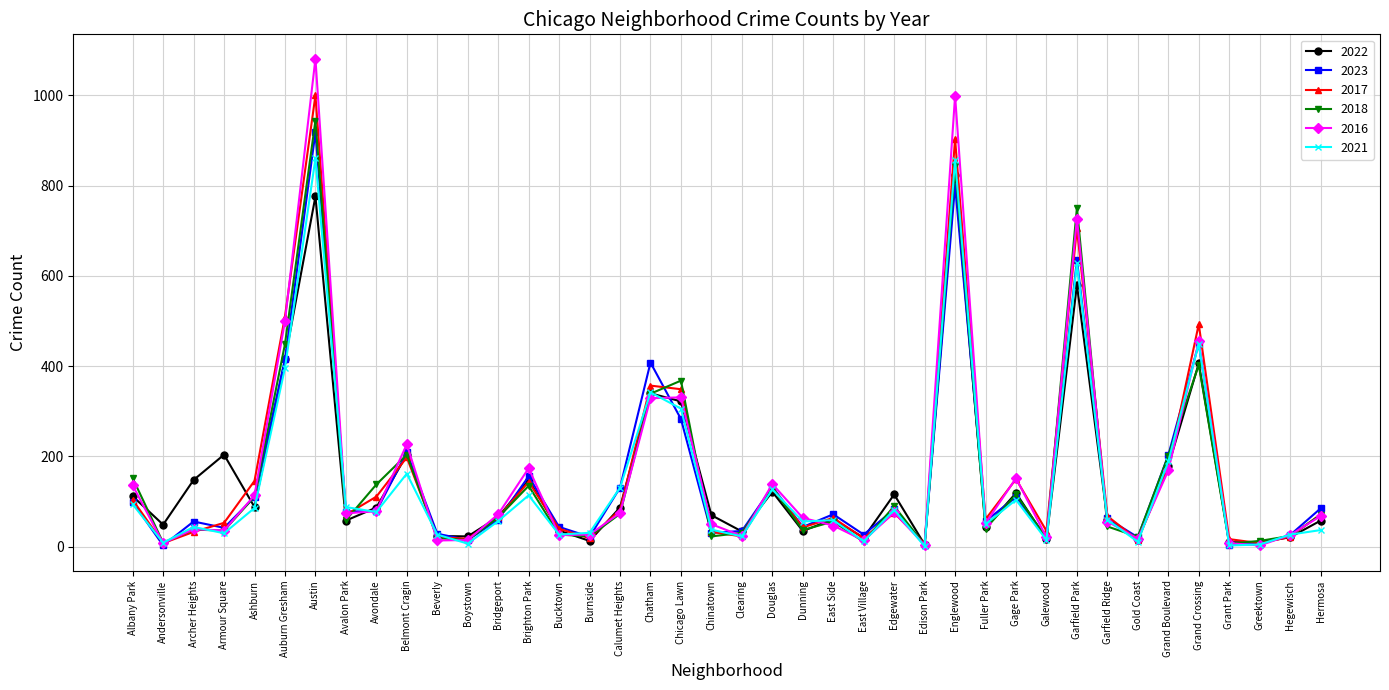

What is the total value across all series at Chicago Lawn?

1959